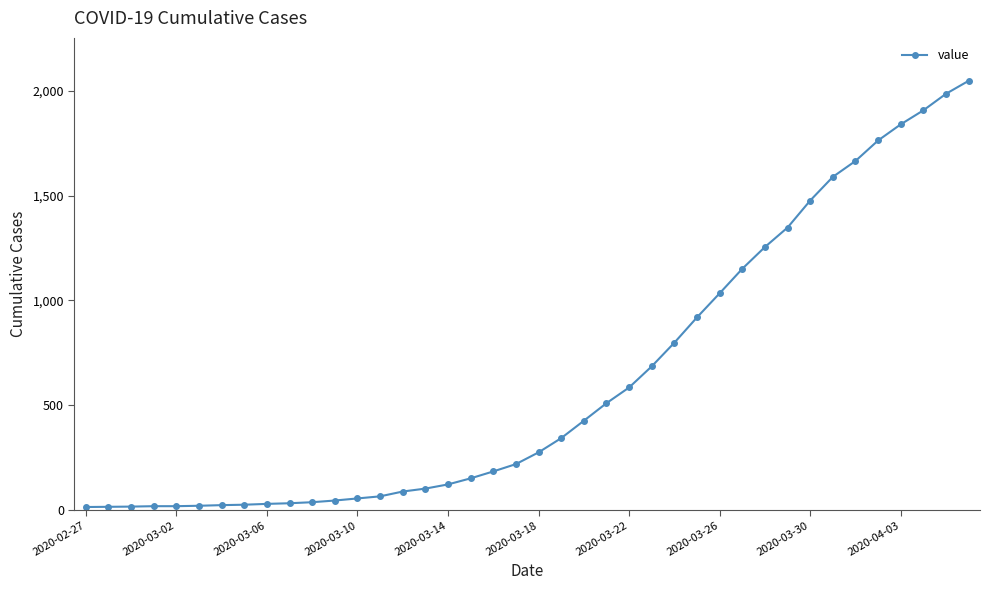

What is the greatest value displayed?

2049